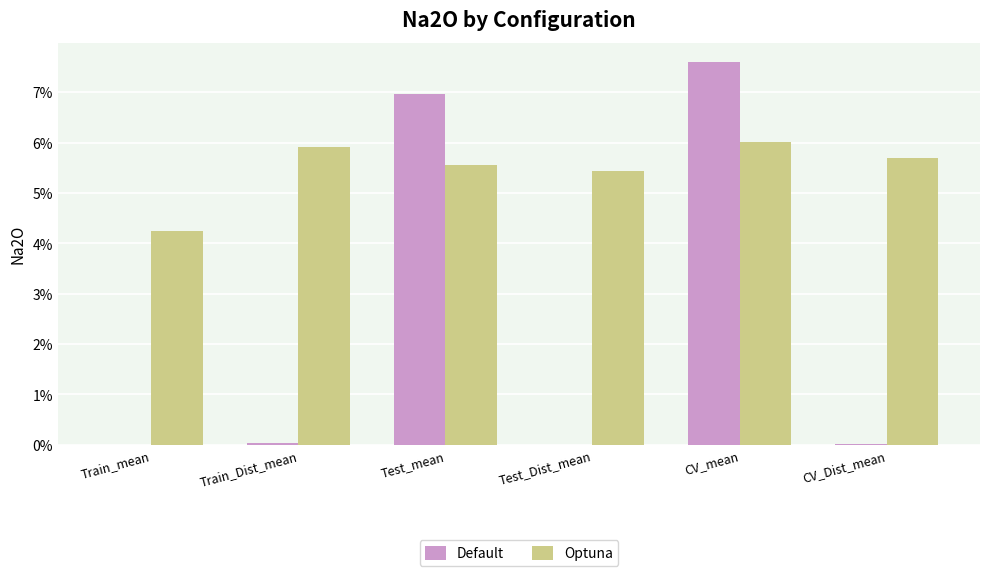

What are all the series names shown in the legend?

Default, Optuna